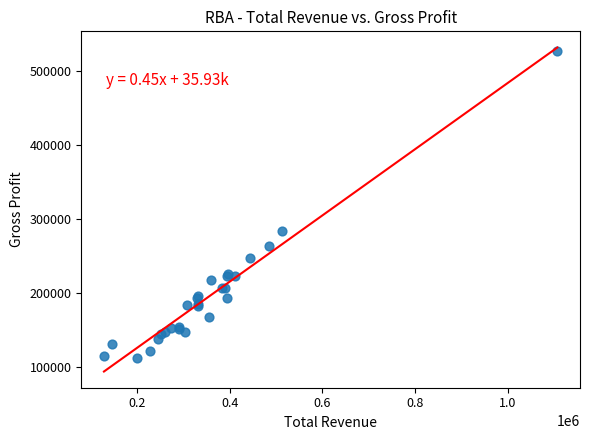

What Y value in the scatter plot is closest to 319500?

284500